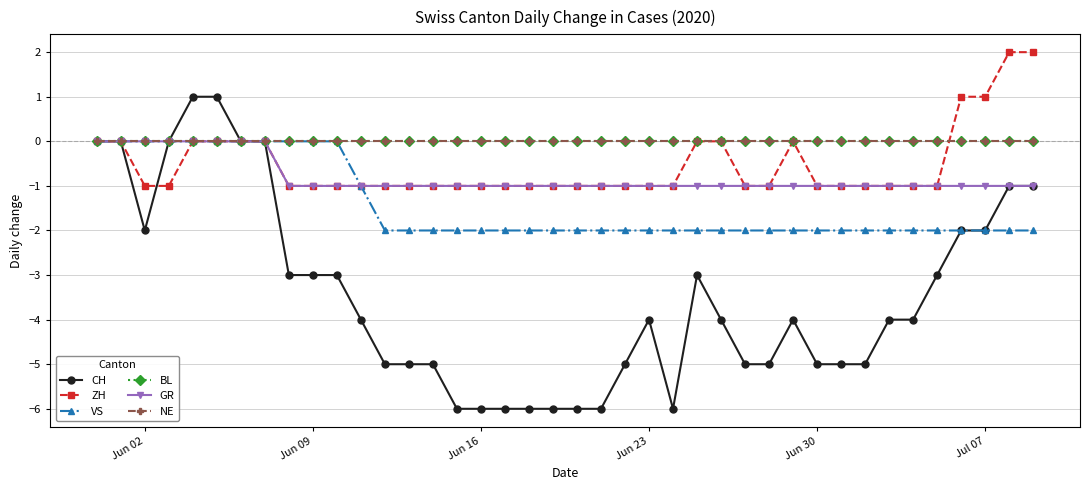

What is the smallest value displayed?

-6